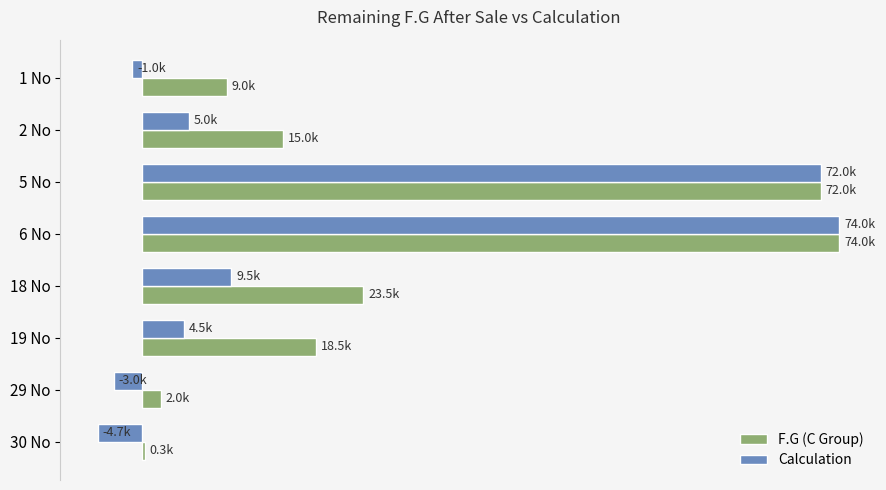

What is the value of the Calculation bar at the 2nd from the left?

5000